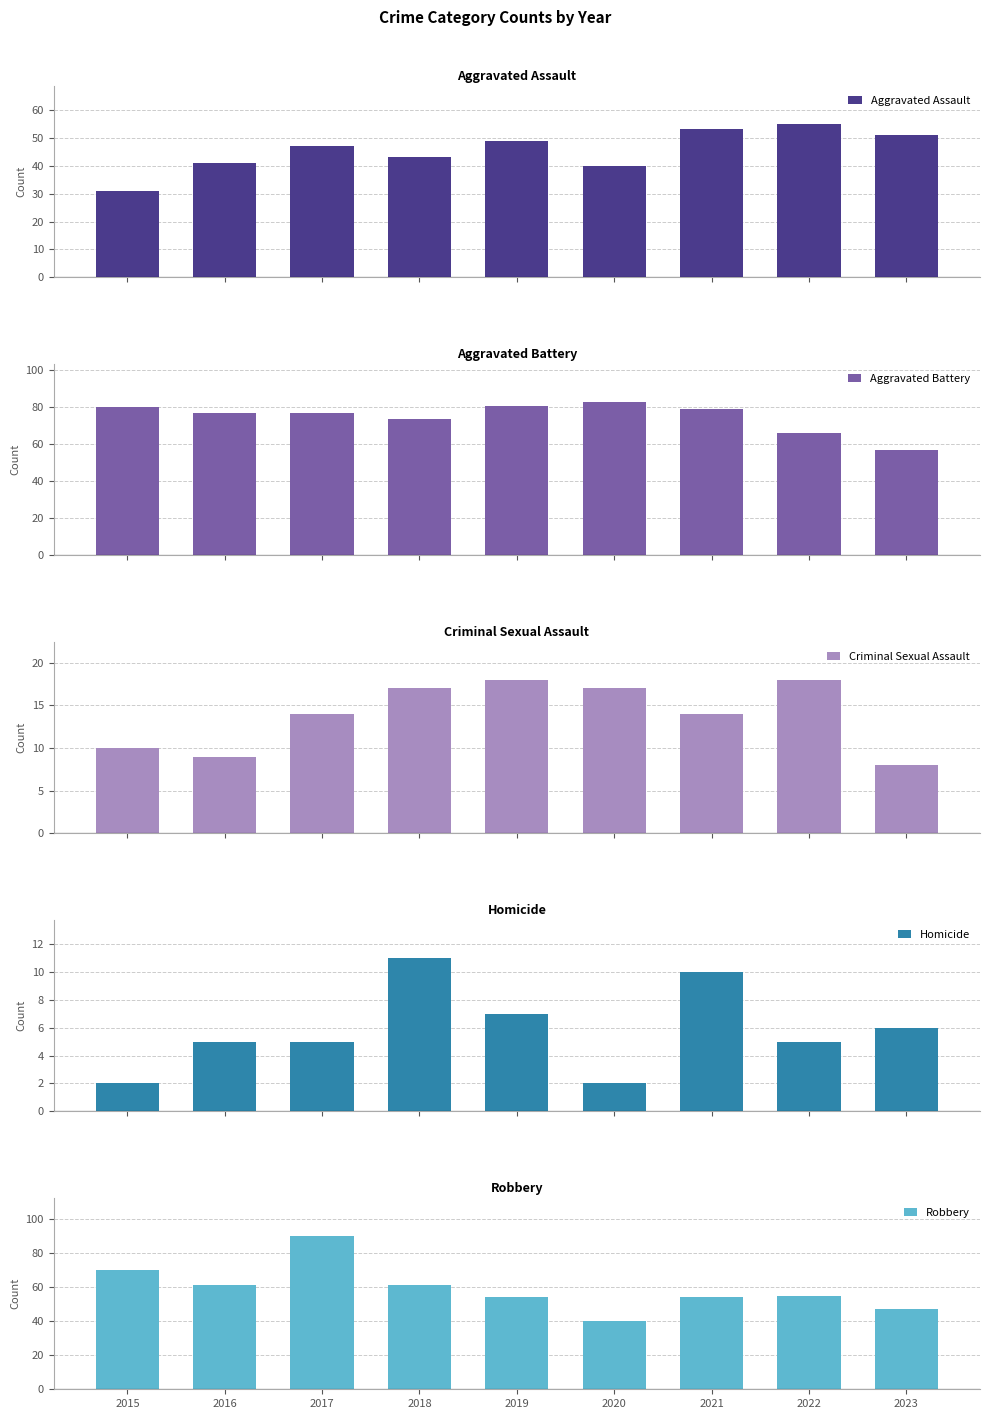

What is the sum of all Aggravated Assault values?

410